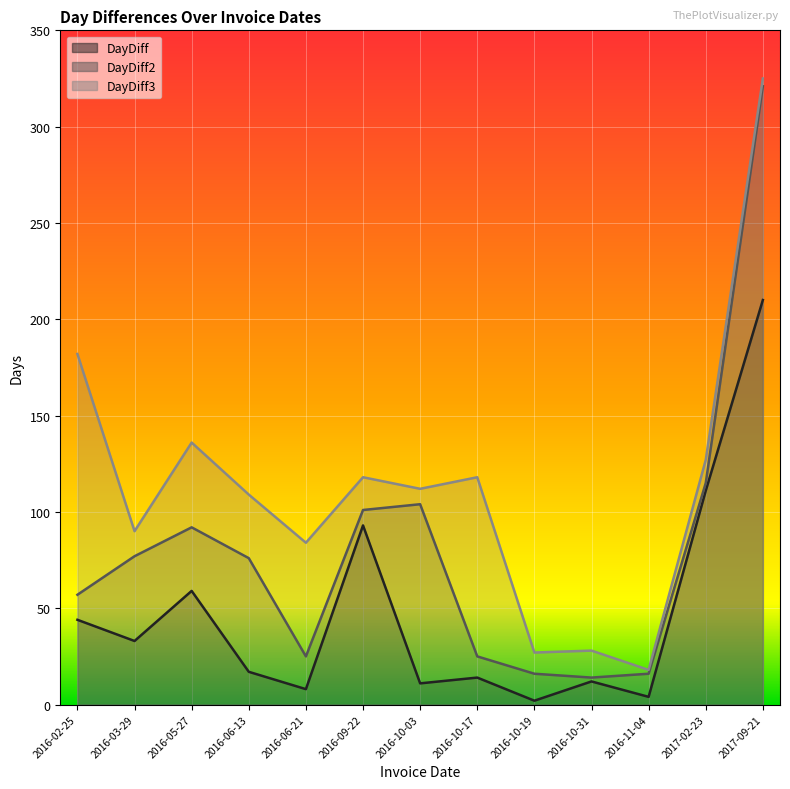

How many interior local peaks does the DayDiff2 series have?

2